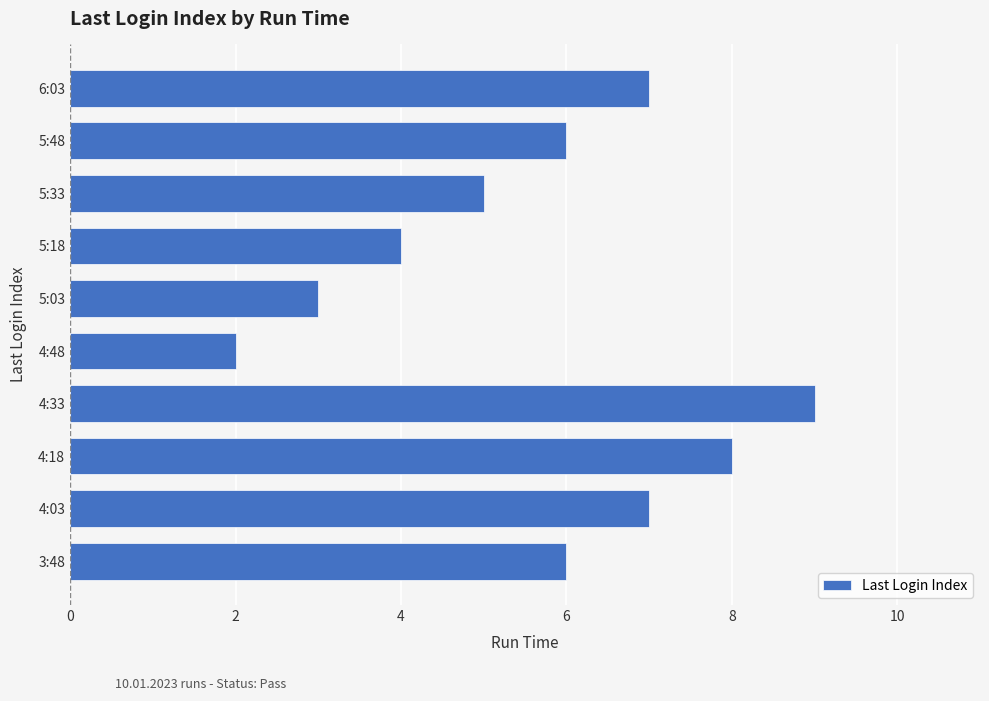

Reading bottom to top, list all the values displayed in this chart.

6	7	8	9	2	3	4	5	6	7